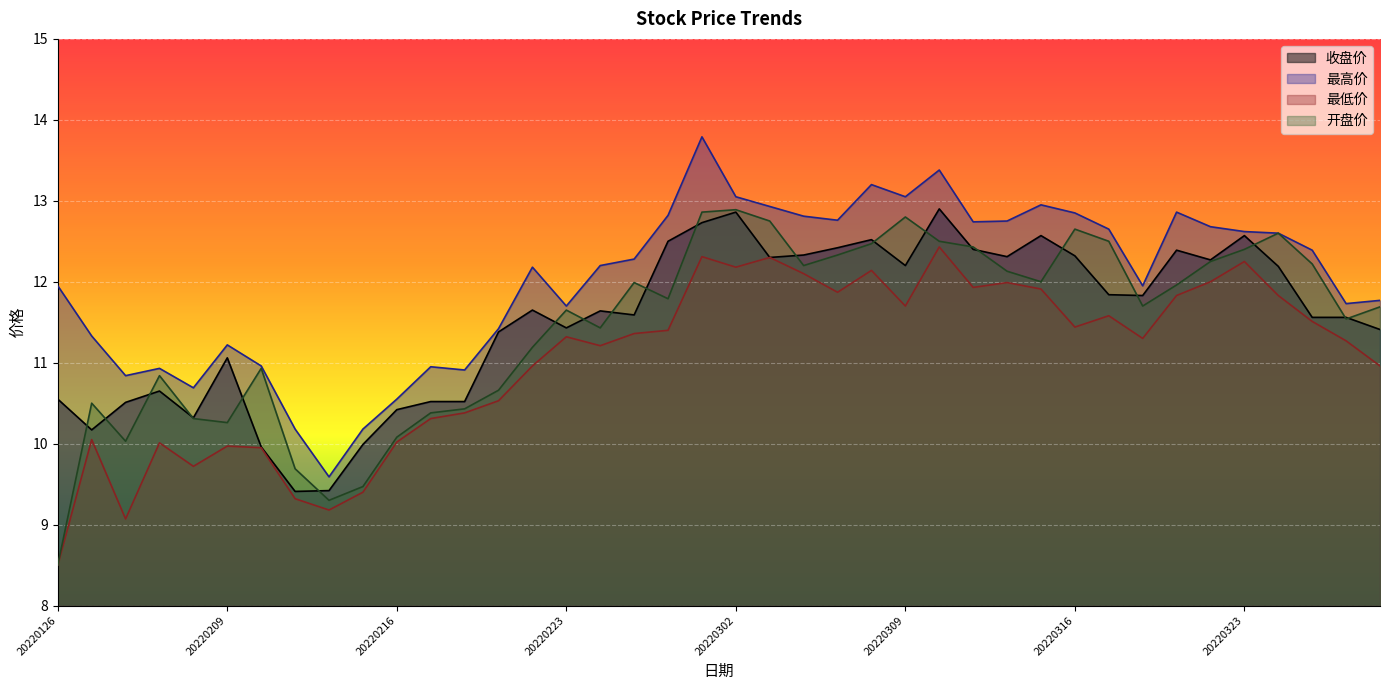

The 最低价 series shows 2.6 at 20220208. True or false?

False